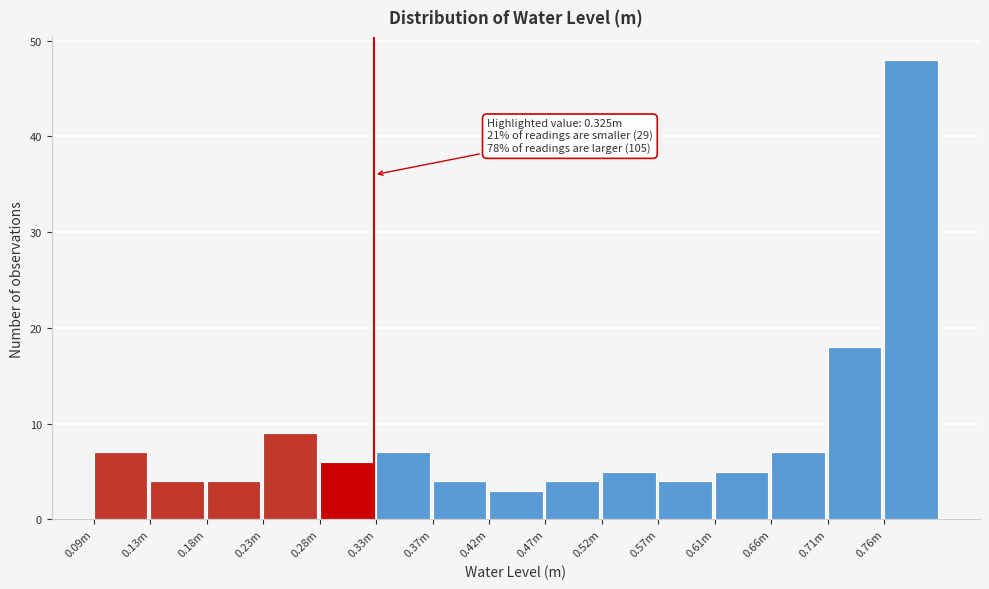

Reading left to right, extract all data points from this chart.

0.09m=7	0.13m=4	0.18m=4	0.23m=9	0.28m=6	0.33m=7	0.37m=4	0.42m=3	0.47m=4	0.52m=5	0.57m=4	0.61m=5	0.66m=7	0.71m=18	0.76m=48